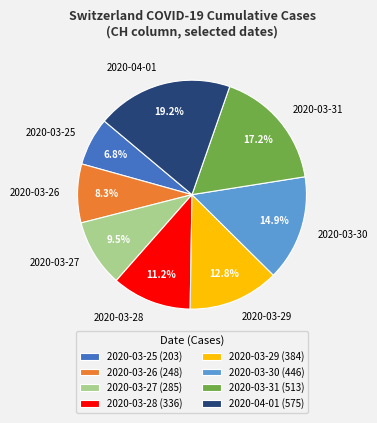

Count the number of slices in the pie.

8